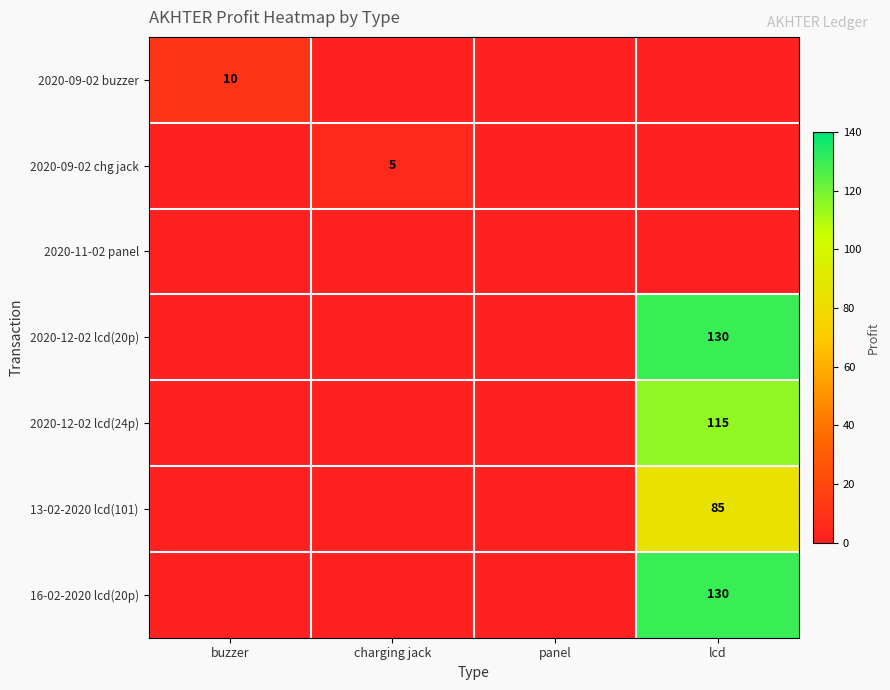

At which label does 2020-09-02 chg jack reach its peak?

charging jack